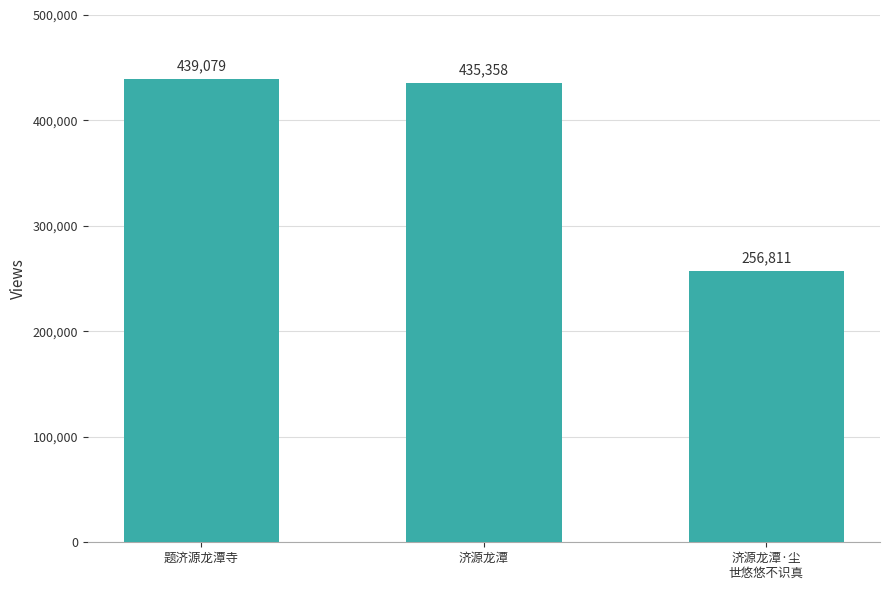

What is the difference between the second highest and minimum values?

178547